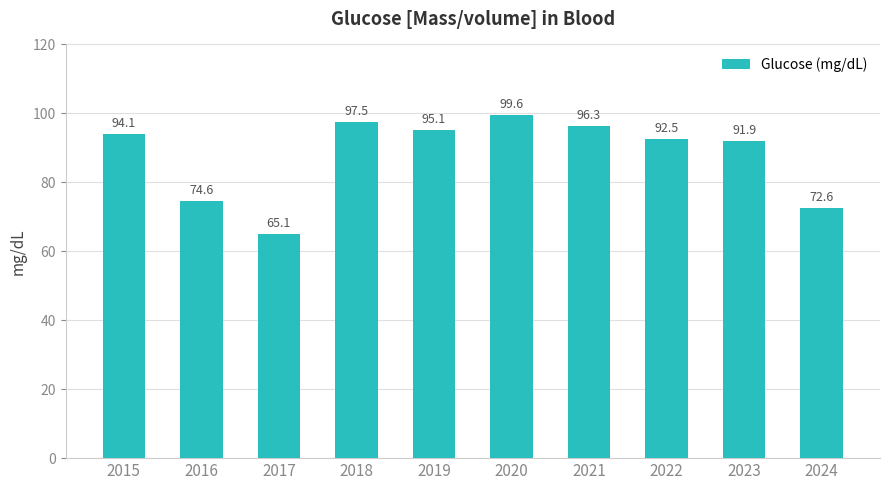

Which category has the highest value across all series?

2020